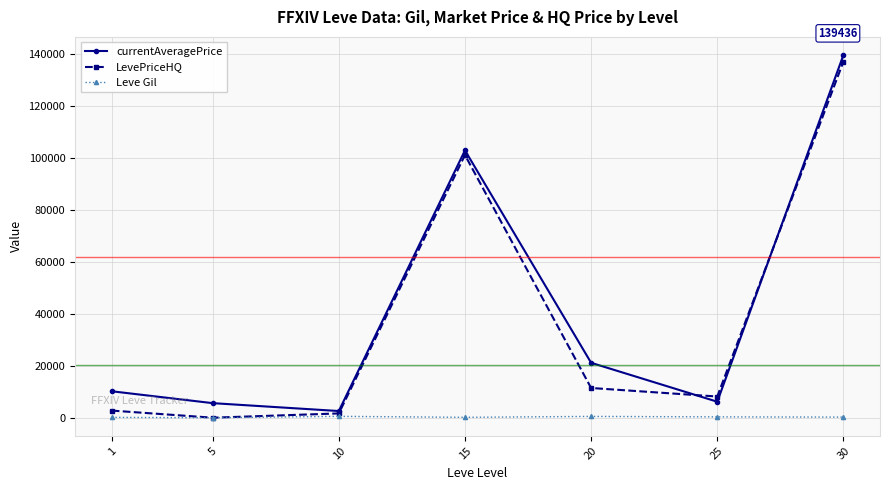

At which category is the sum across all series the highest?

30